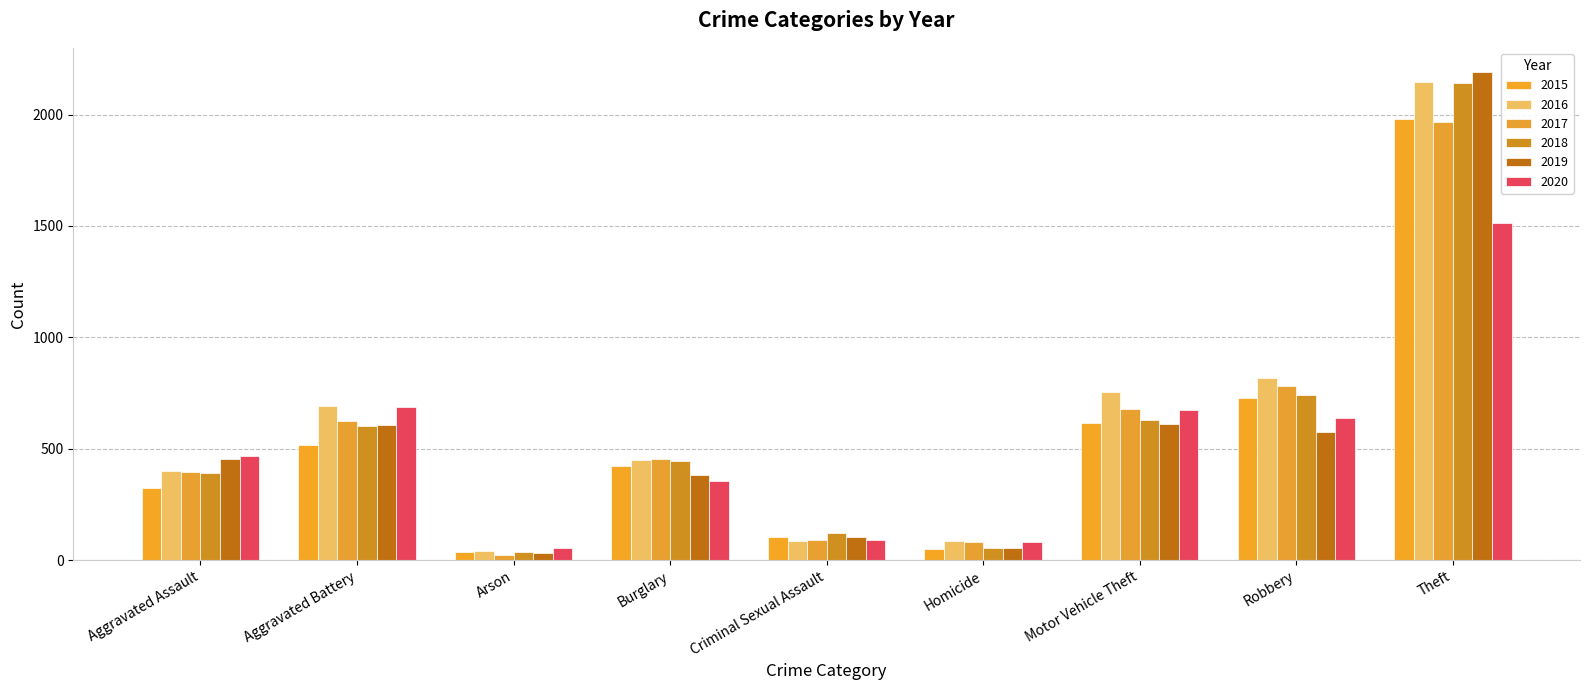

Which category has the lowest value in the 2017 series?

Arson